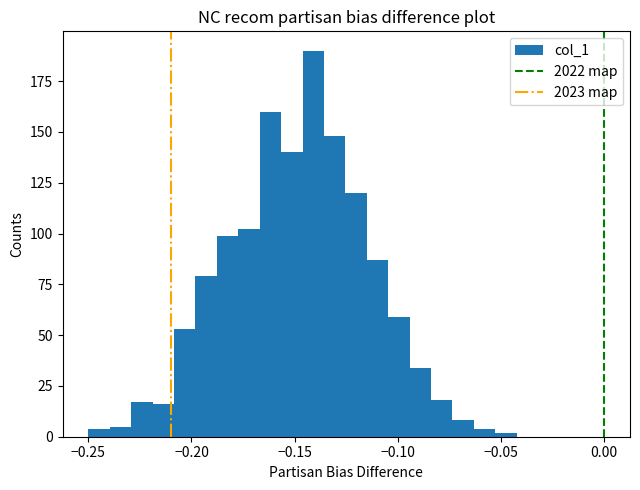

Read against the x-axis, roughly where is the centre of the tallest bar?

-0.140